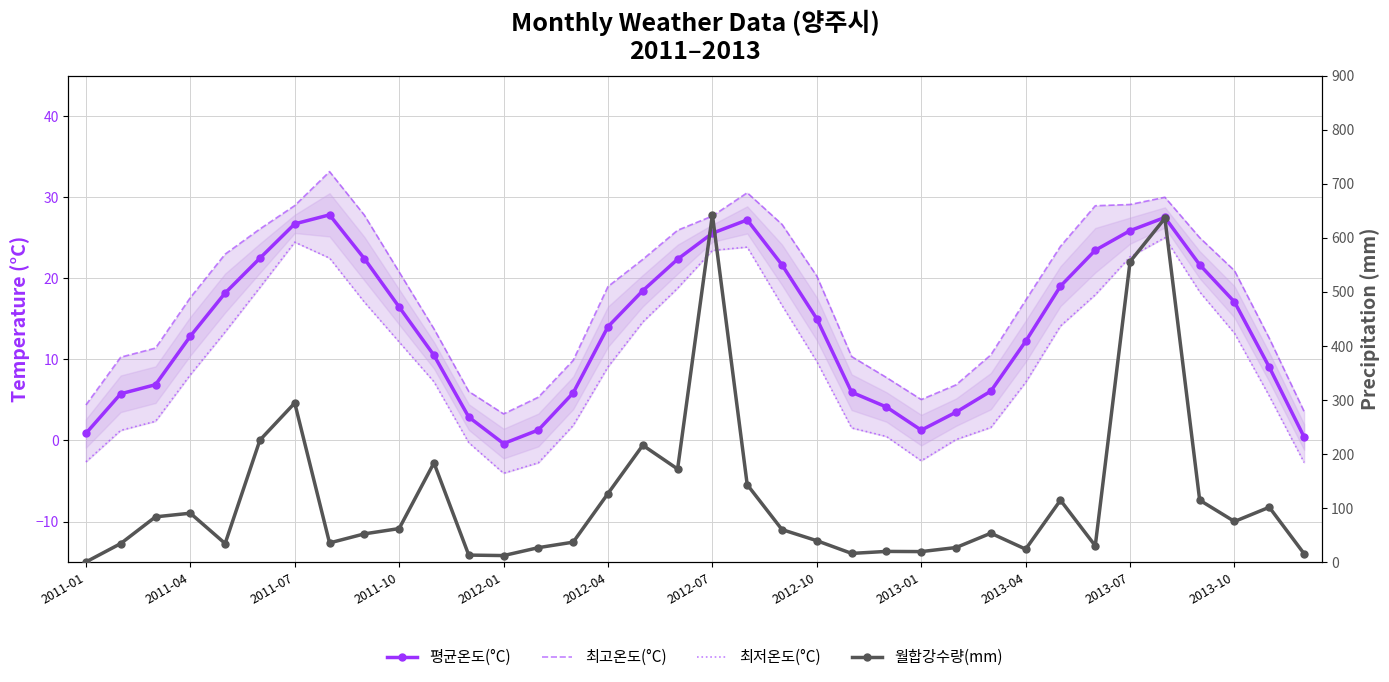

What is the average value of the 최저온도(°C) series?

10.0